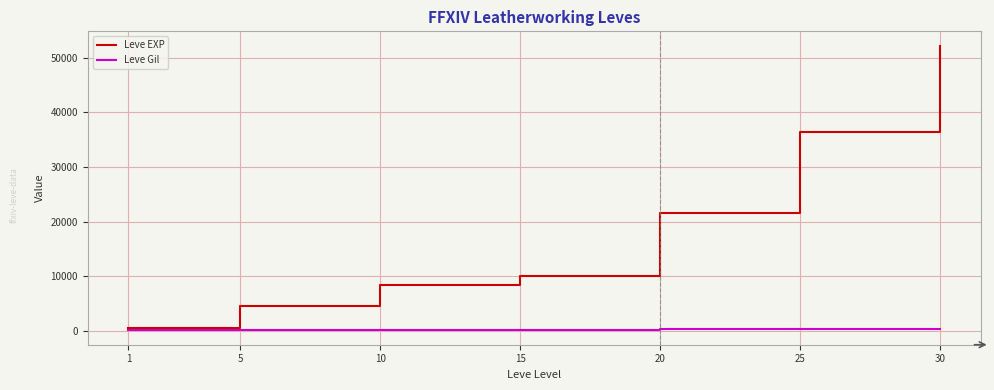

Rank the series at 5 from lowest to highest value.

Leve Gil, Leve EXP